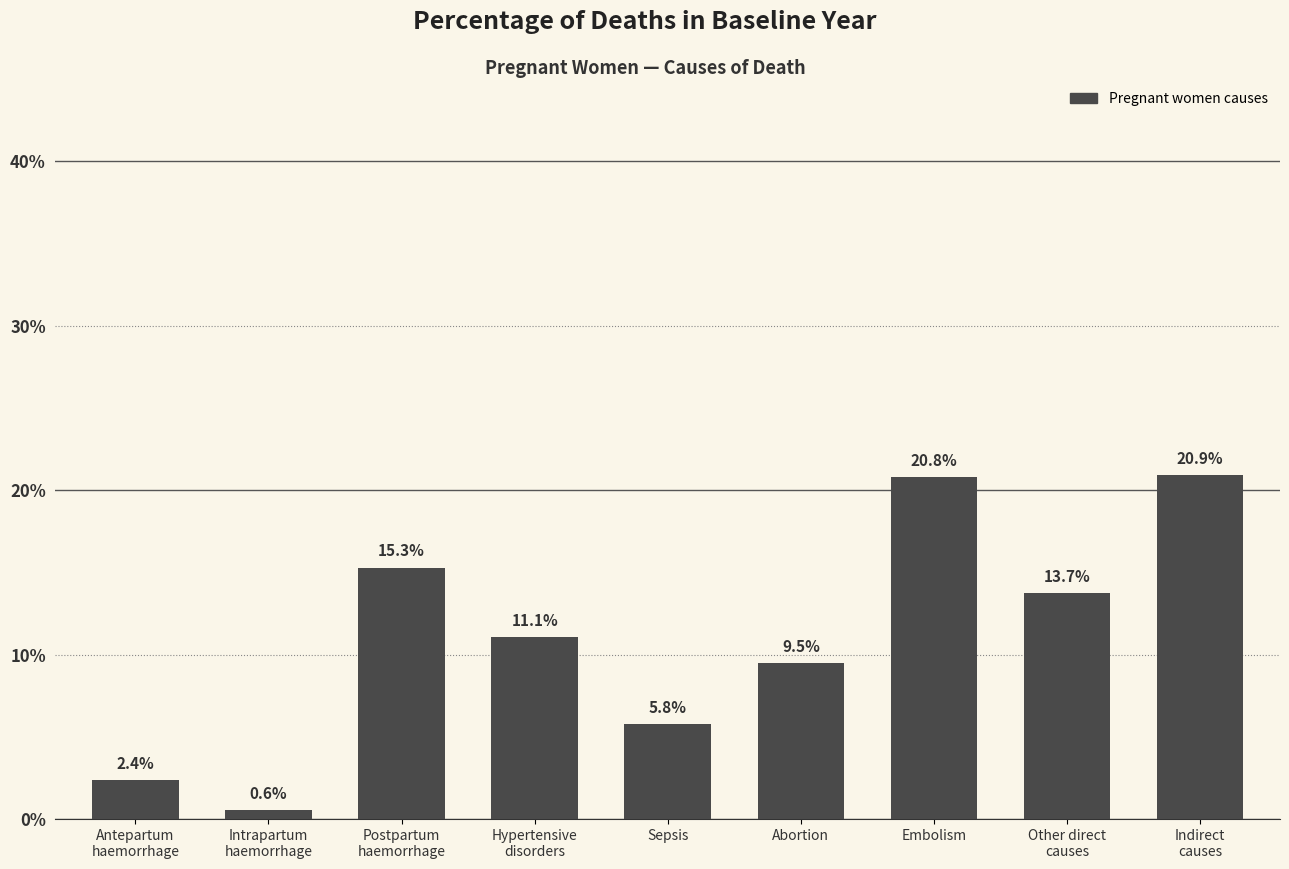

What is the label of the 5th bar from the left?

Sepsis